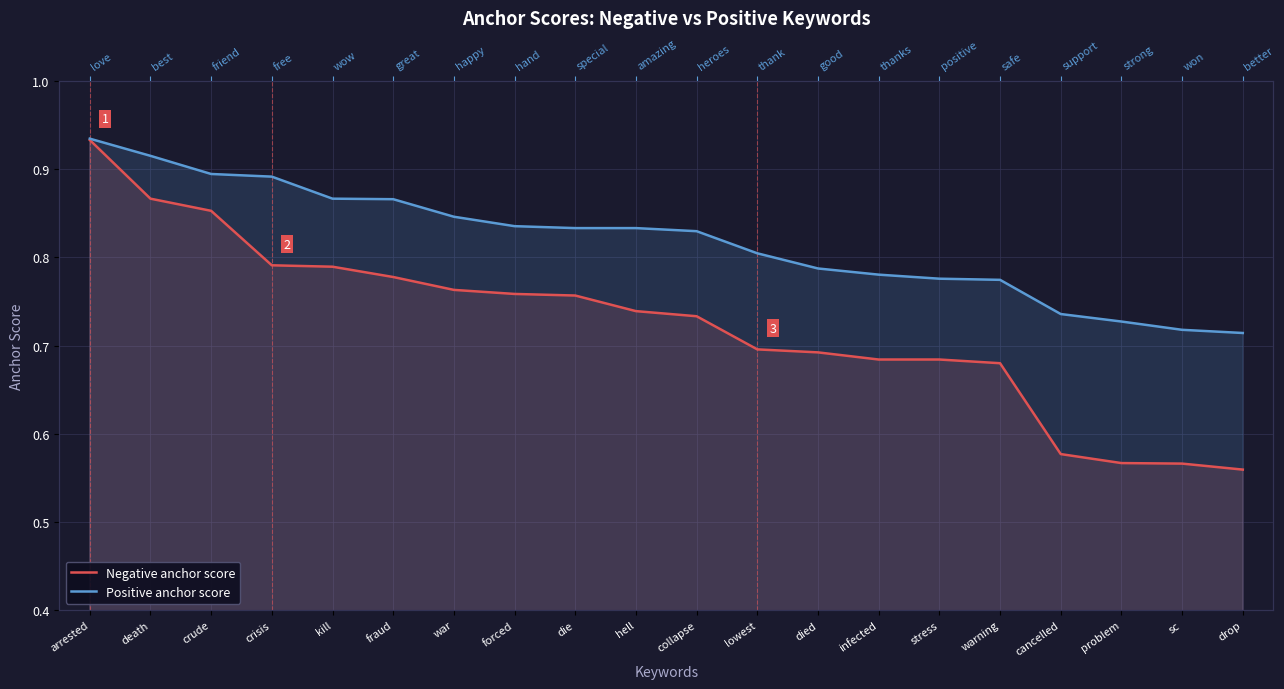

True or false: Negative anchor score and Positive anchor score intersect in this chart.

False